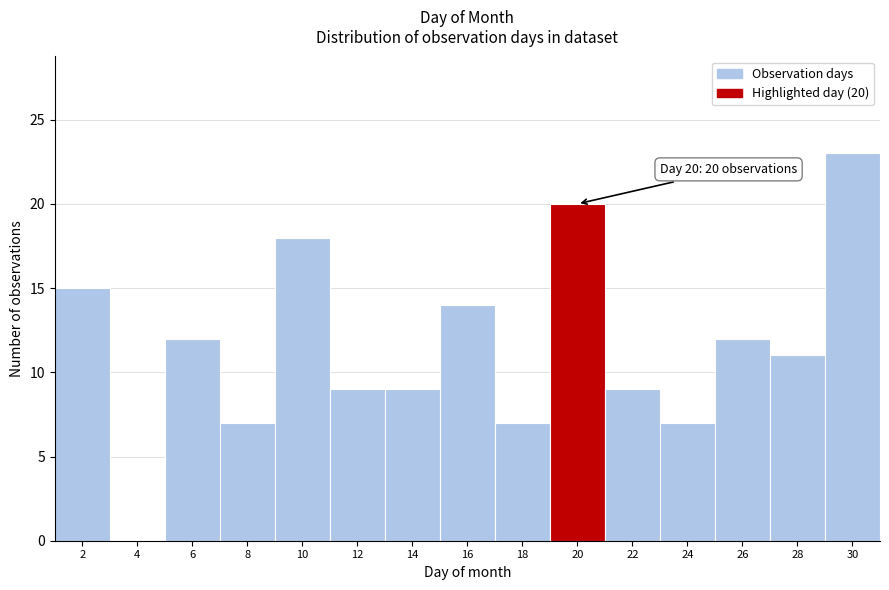

Over which range of the x-axis is the bar tallest?

29 to 31